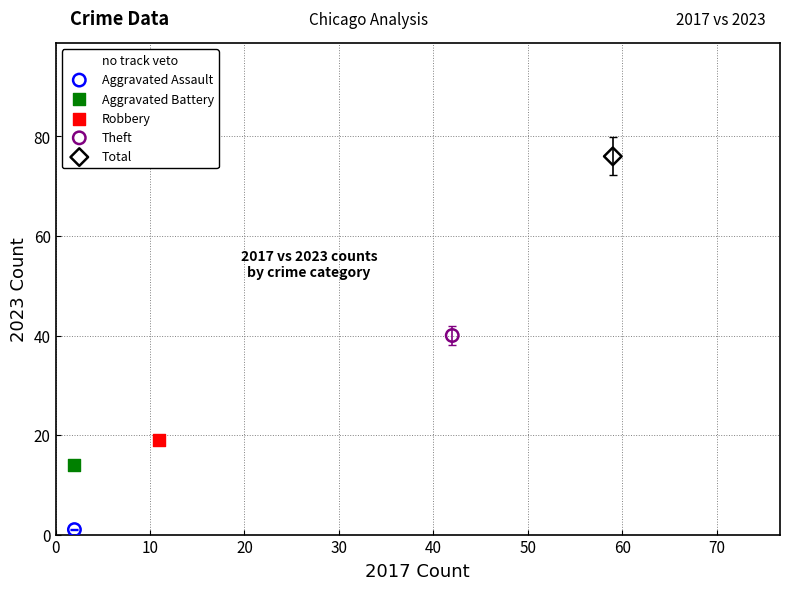

What are all the series names shown in the legend?

Aggravated Assault, Aggravated Battery, Robbery, Theft, Total